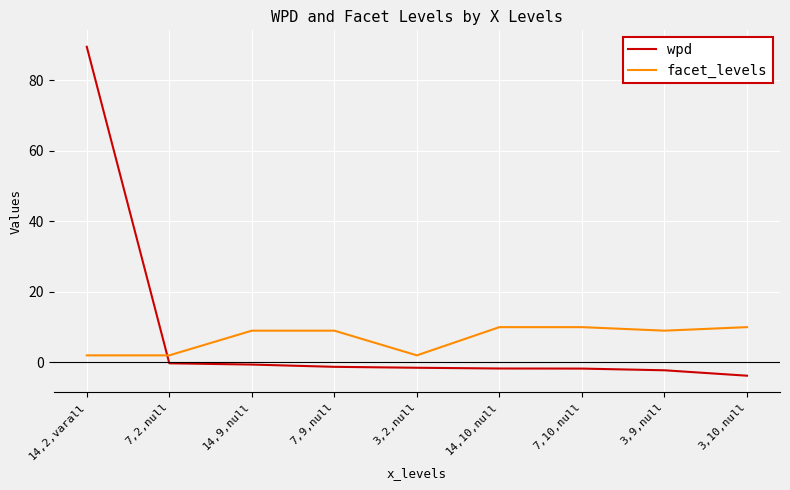

Rank the series at 14,9,null from lowest to highest value.

wpd, facet_levels